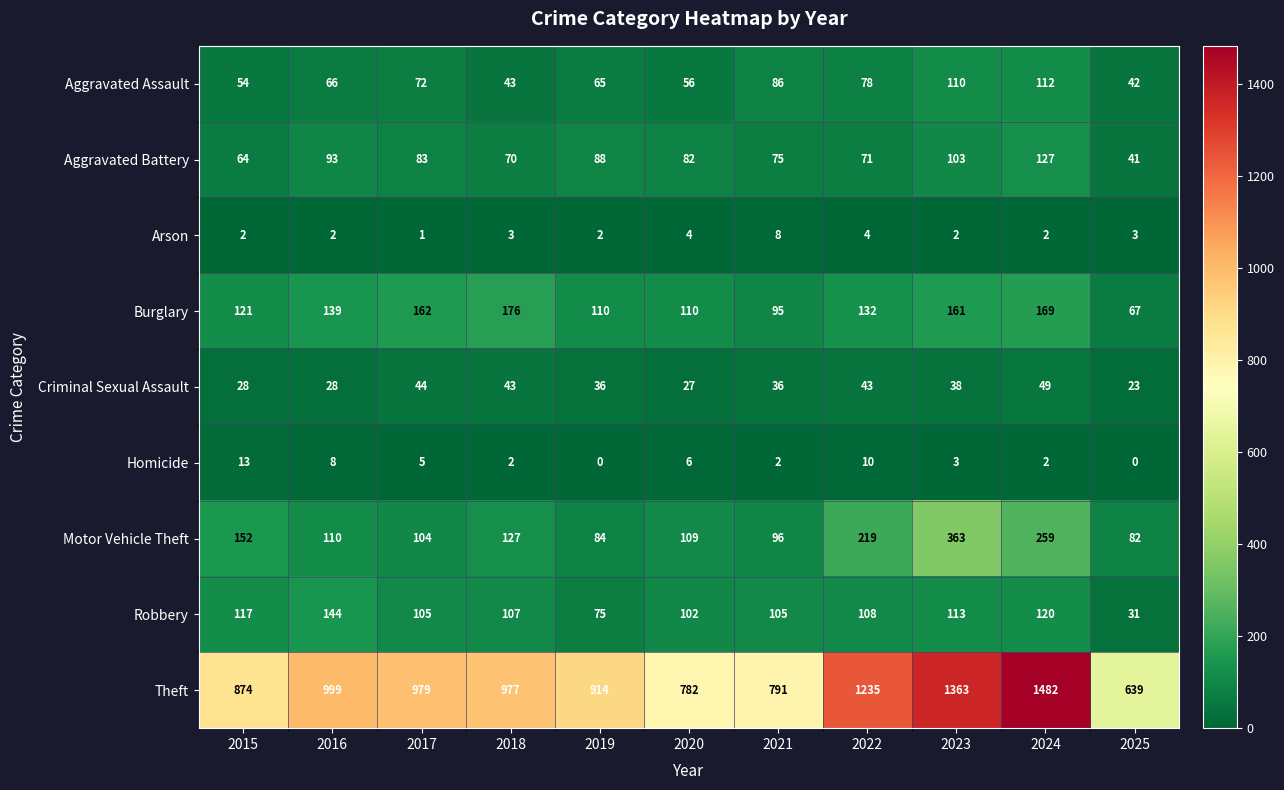

At which label is Burglary closest to 121?

2015